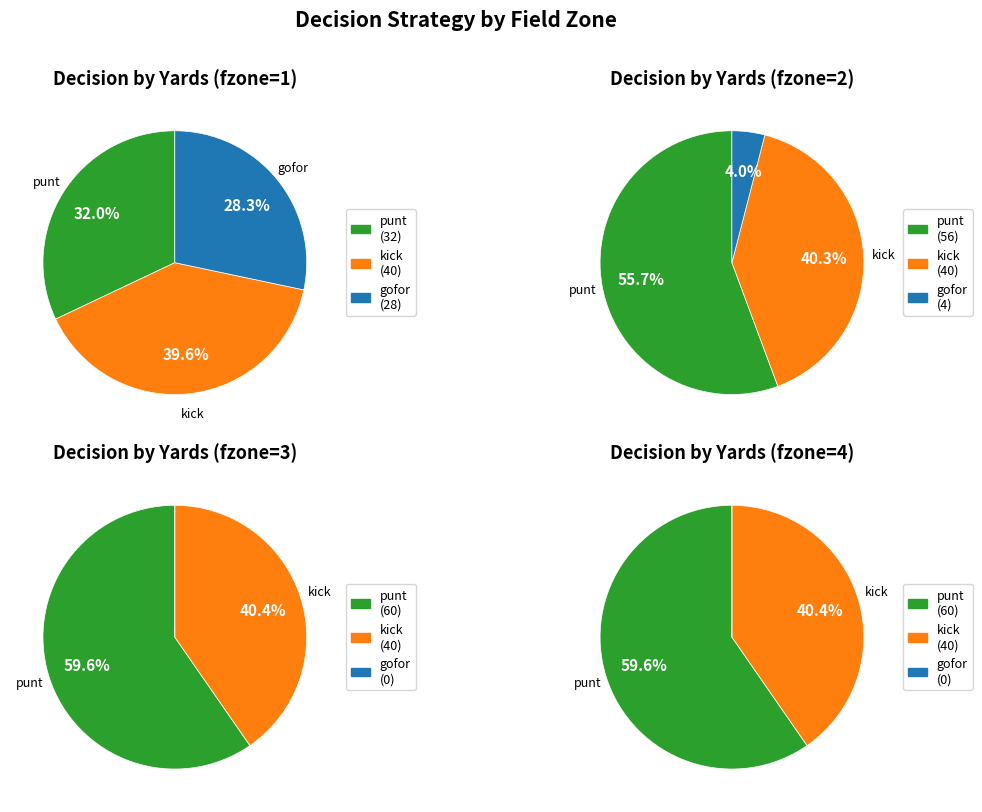

True or false: 0 accounts for 0% of the total.

True